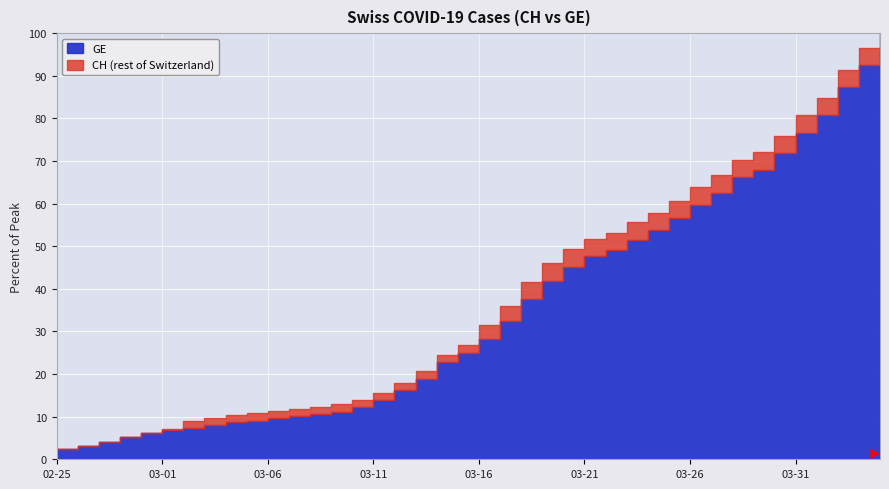

True or false: GE and CH cross at least once.

False